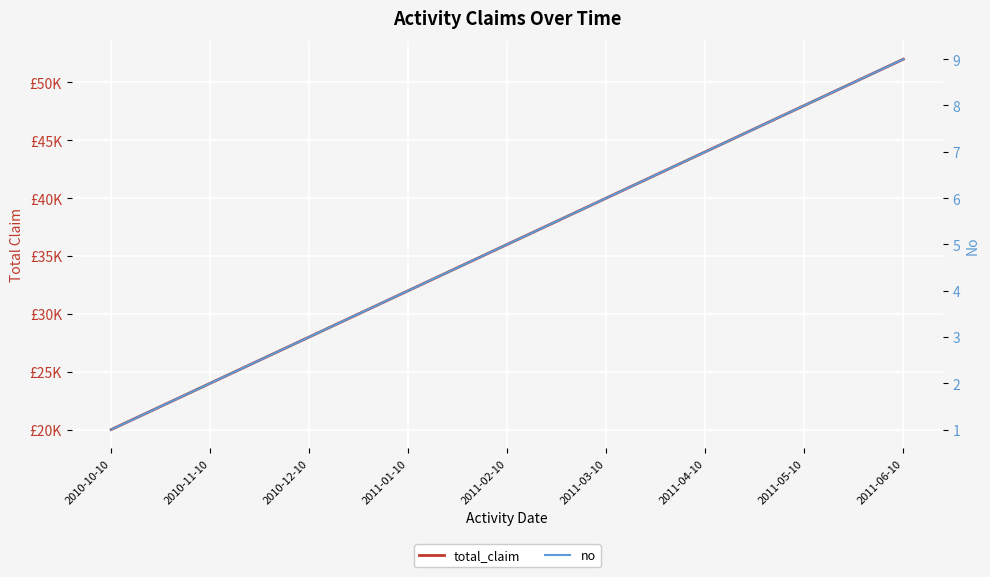

Which category has the highest value in the total_claim series?

2011-06-10